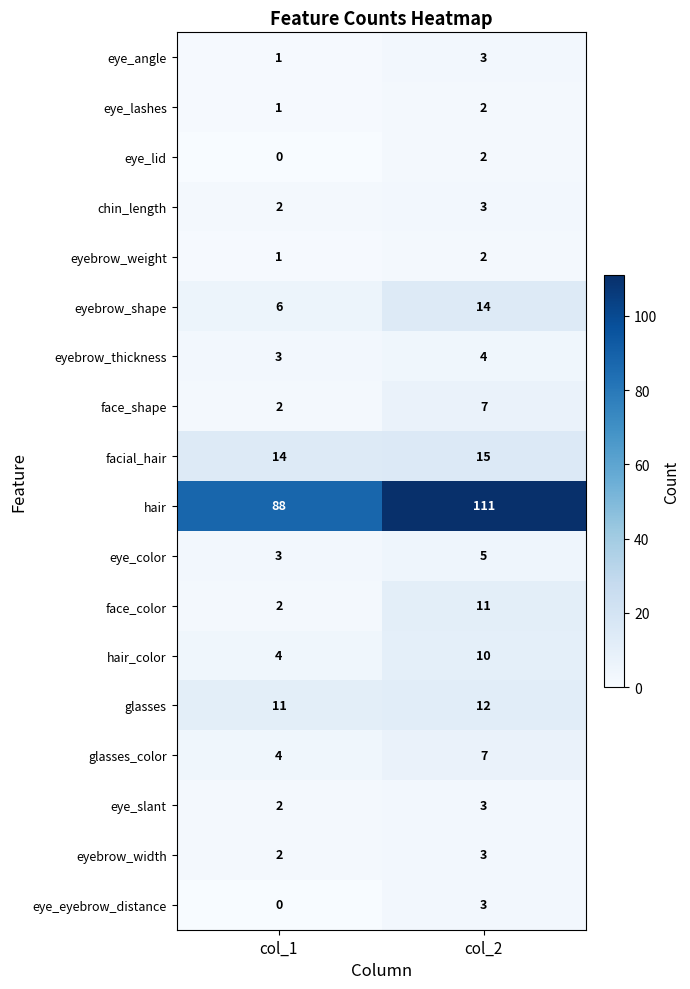

At which label is eyebrow_width closest to 2?

col_1